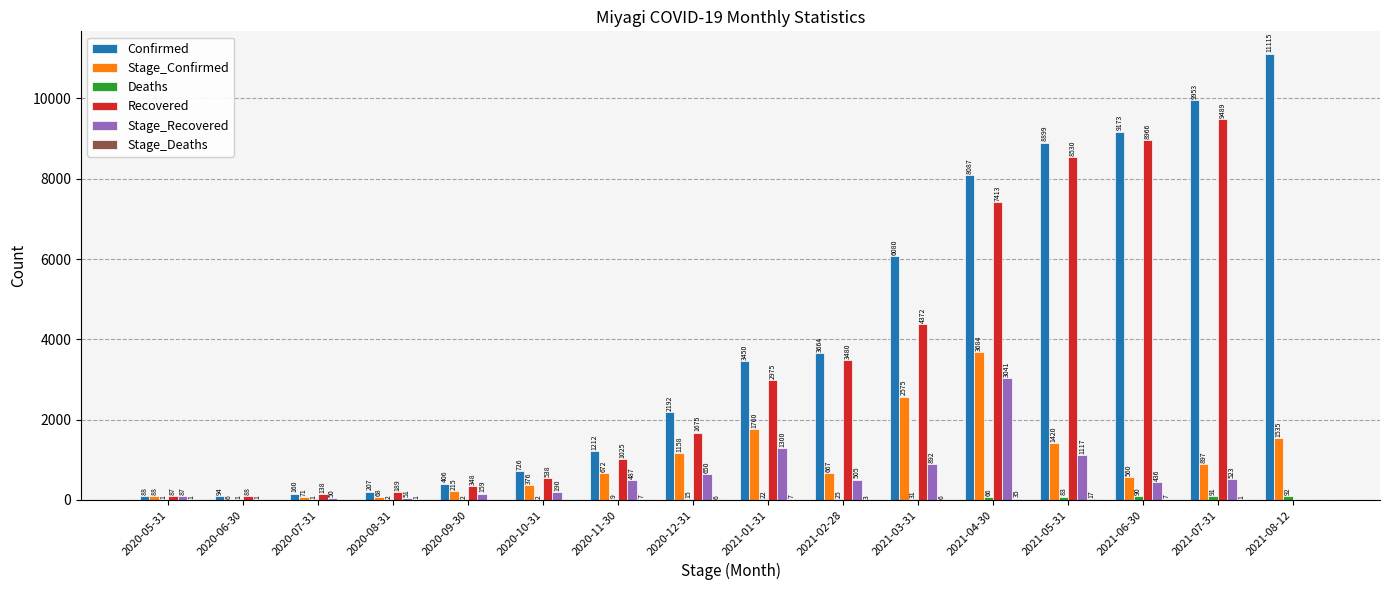

True or false: Stage_Confirmed has a value of 1545 at 2021-07-31.

False